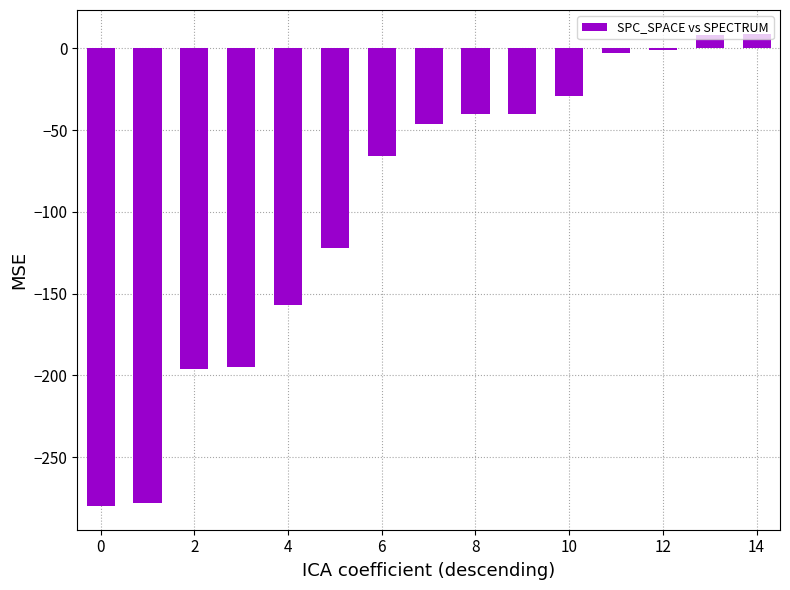

What is the average value?

-96